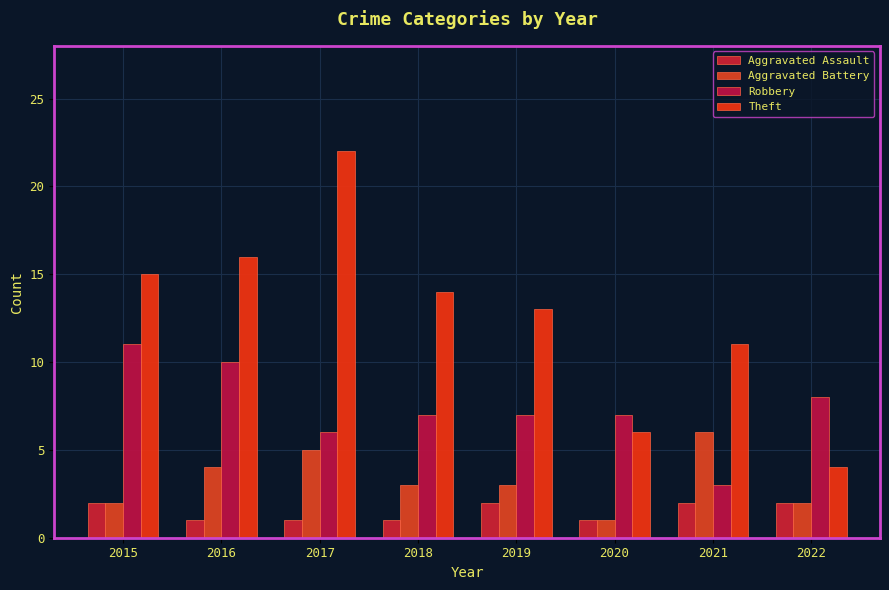

What is the sum of the Aggravated Assault values at 2015 and 2021?

4